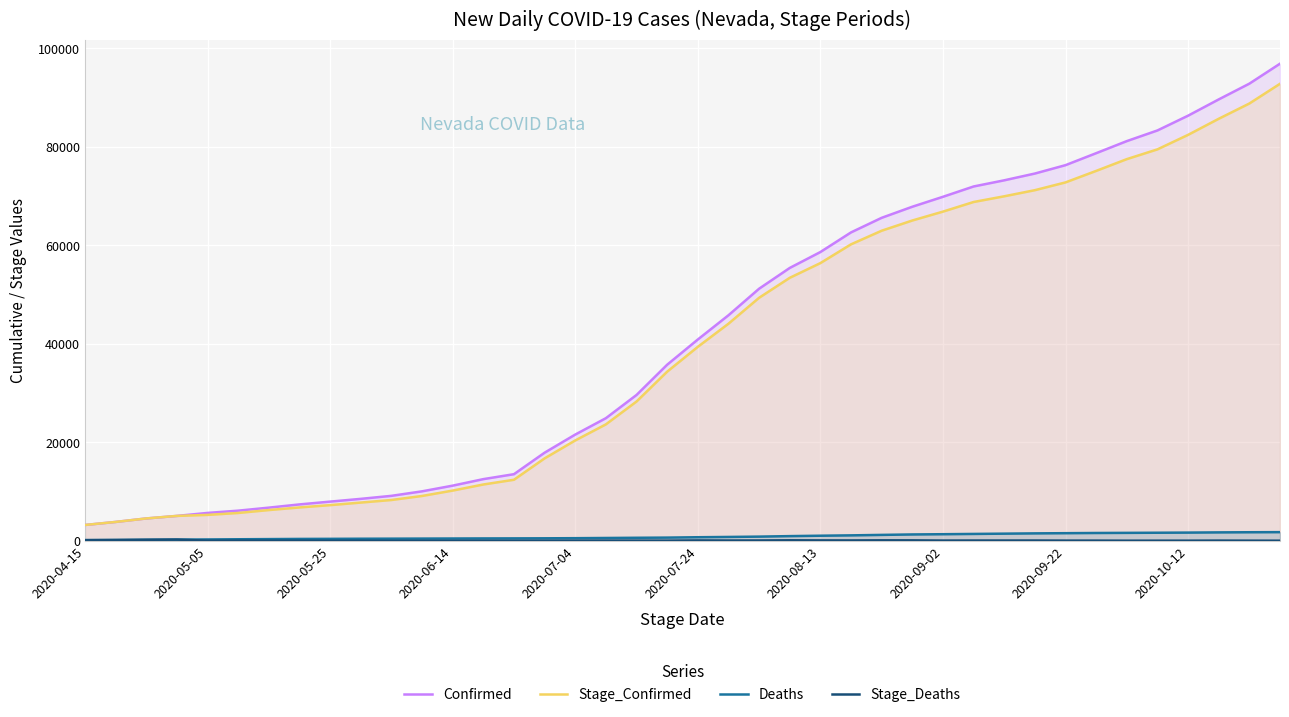

What value does the Stage_Confirmed series have at 2020-06-14, to the nearest 100?

10200